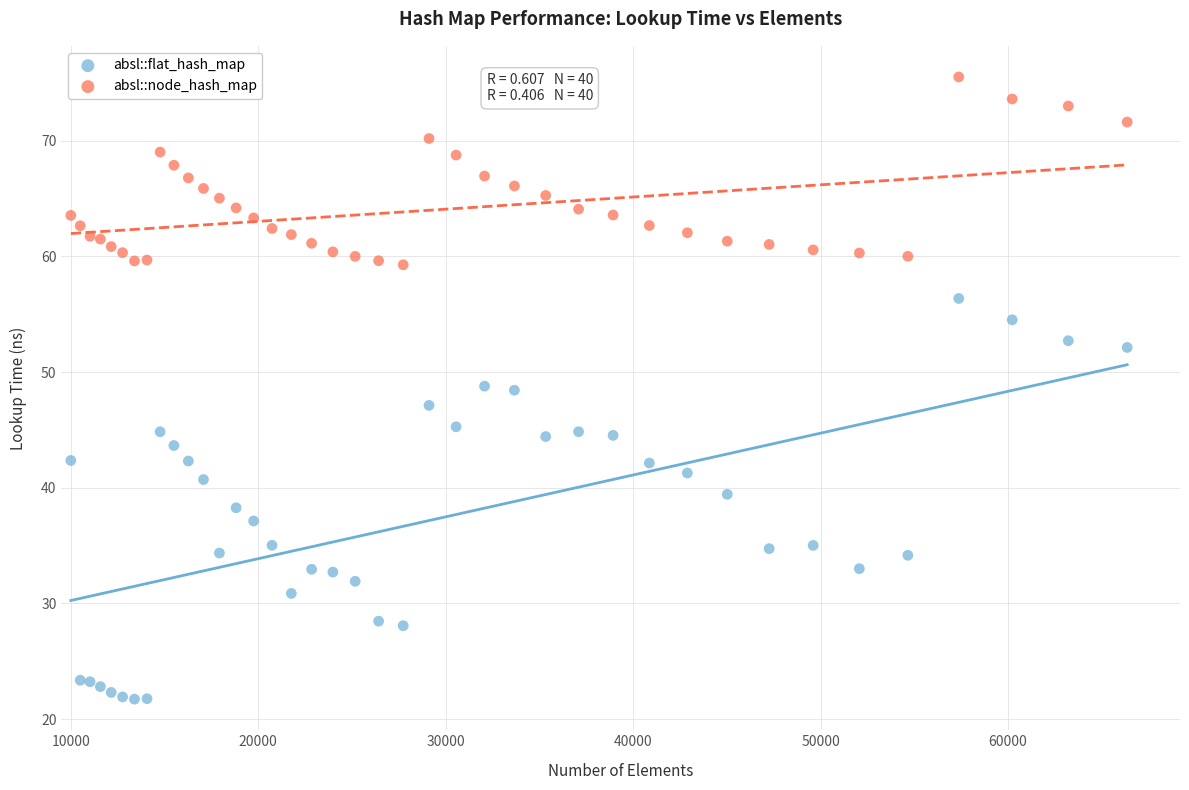

Which series contains the lowest Y value?

absl::flat_hash_map